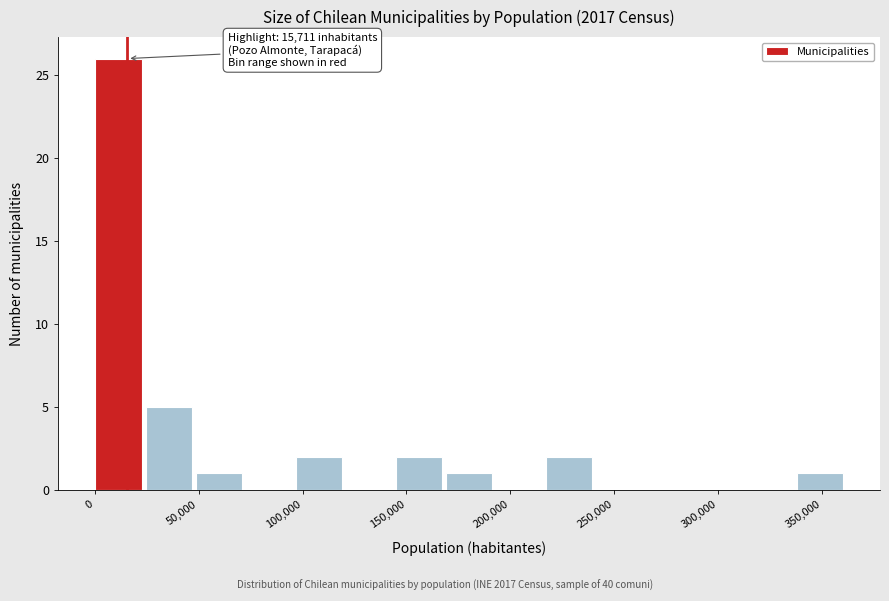

Which range on the x-axis has the tallest bar?

0 to 25000